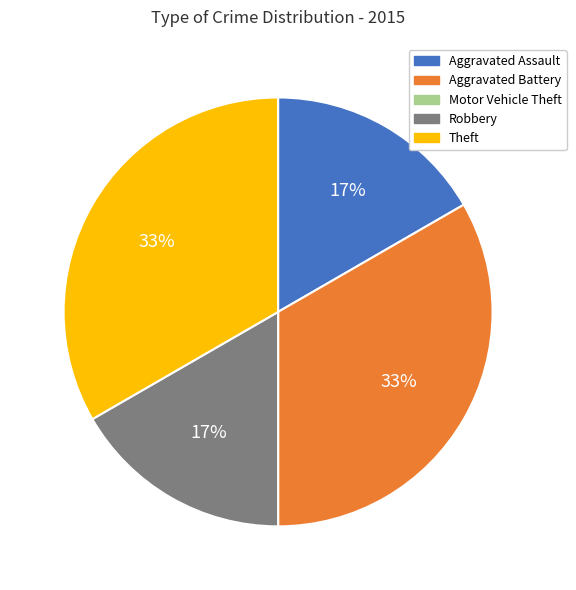

The Robbery slice represents 9% of the pie. True or false?

False